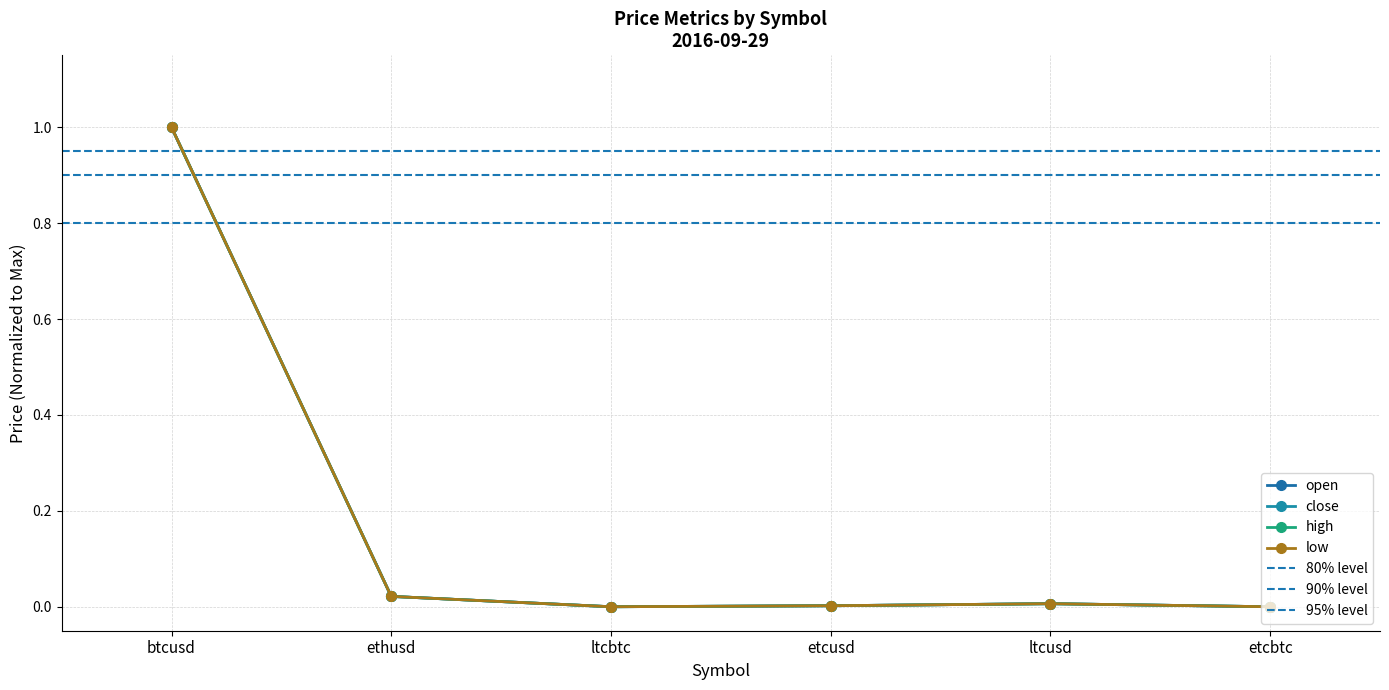

Is it true that low equals 0.2 at btcusd?

False